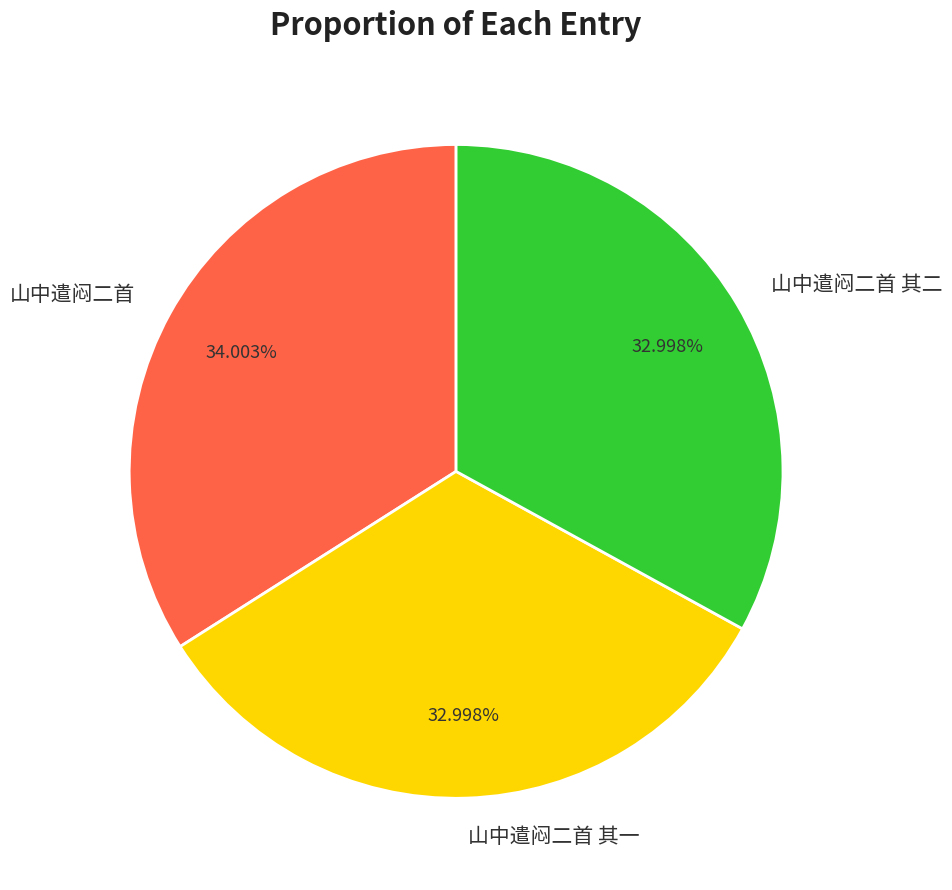

Does 山中遣闷二首 其二 account for over 50% of the chart?

No